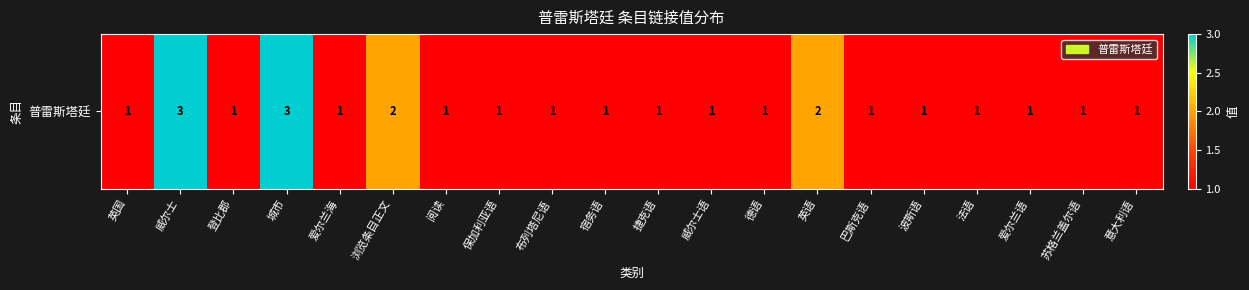

List the labels in order of value, largest first.

威尔士, 城市, 浏览条目正文, 英语, 英国, 登比郡, 爱尔兰海, 阅读, 保加利亚语, 布列塔尼语, 宿务语, 捷克语, 威尔士语, 德语, 巴斯克语, 波斯语, 法语, 爱尔兰语, 苏格兰盖尔语, 意大利语